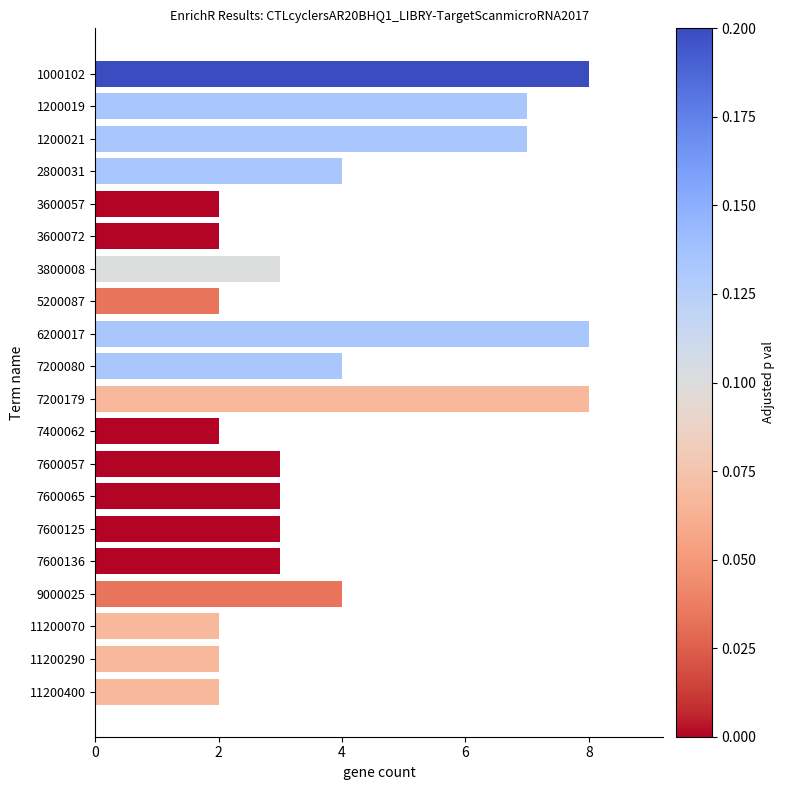

How many values are between 2 and 7?

17